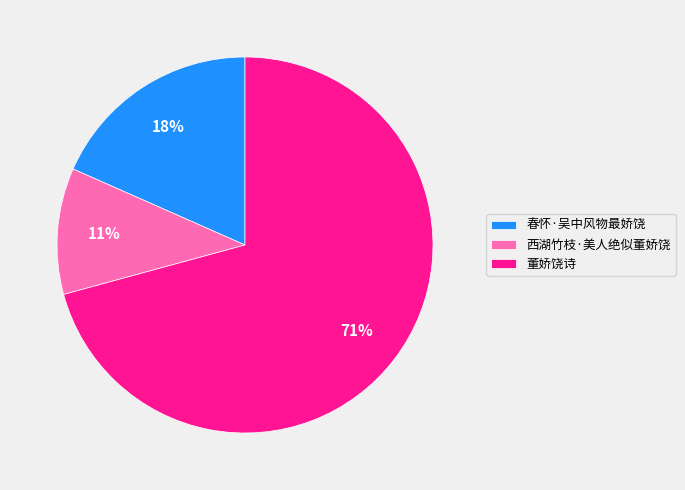

To the nearest percent, what is the combined percentage of 董娇饶诗 and 西湖竹枝·美人绝似董娇饶?

82%